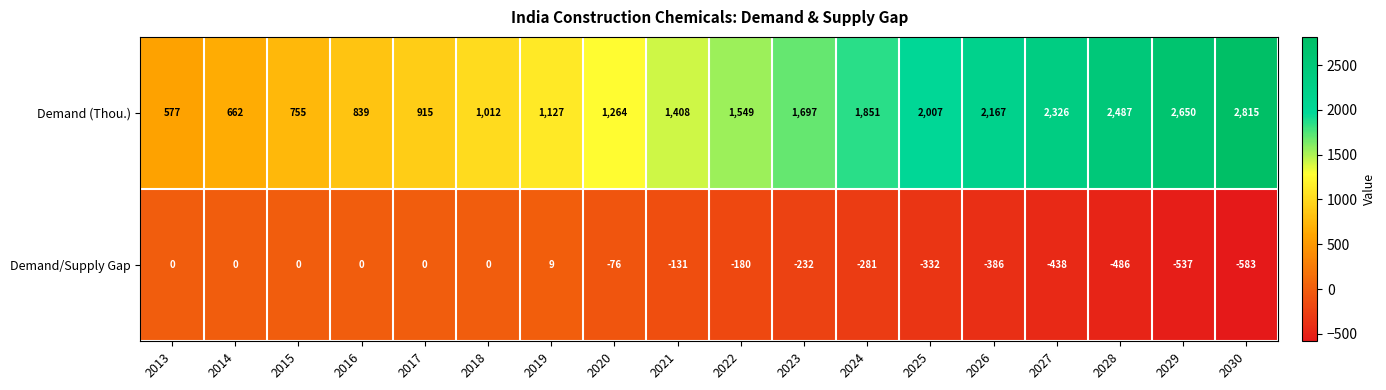

How many series are shown in this chart?

2